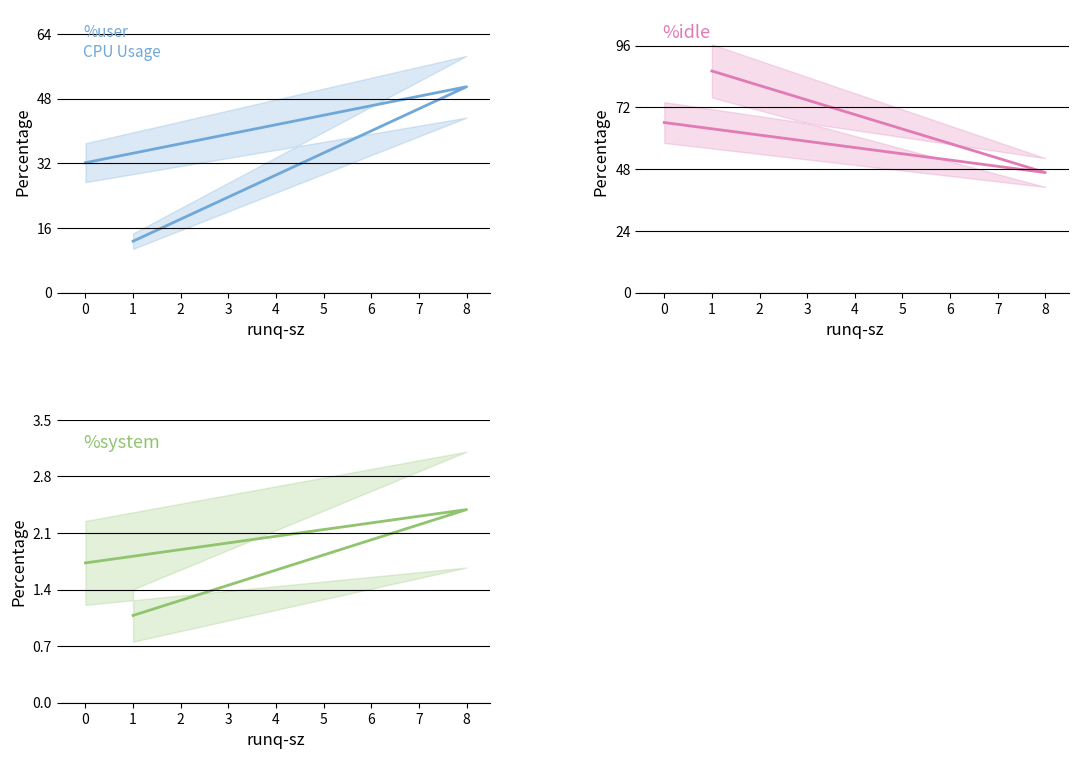

How many data points in %idle are less than 66?

1